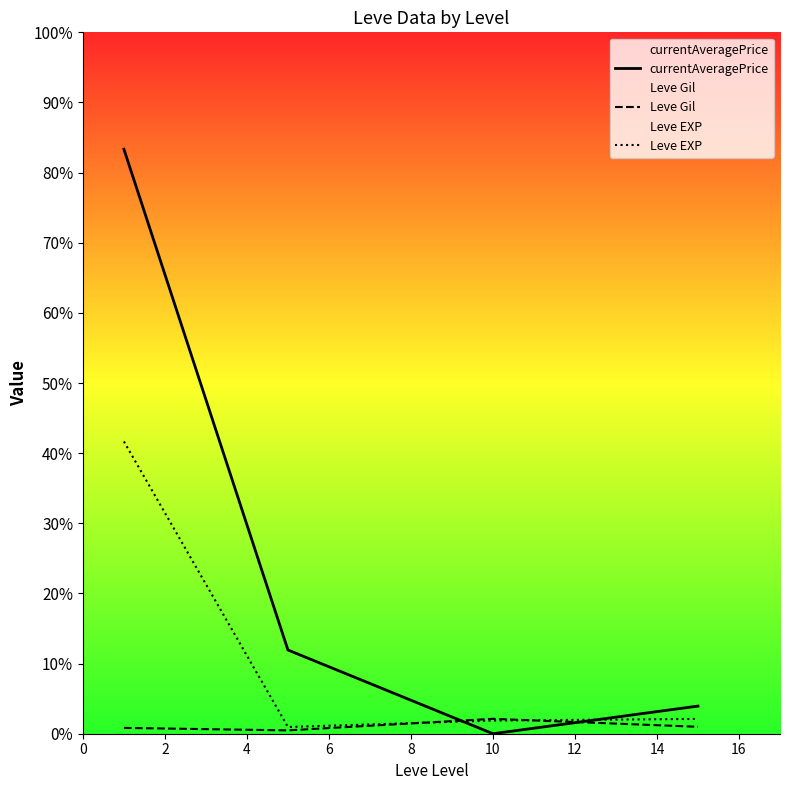

Does the chart display data point markers on the line(s)?

No